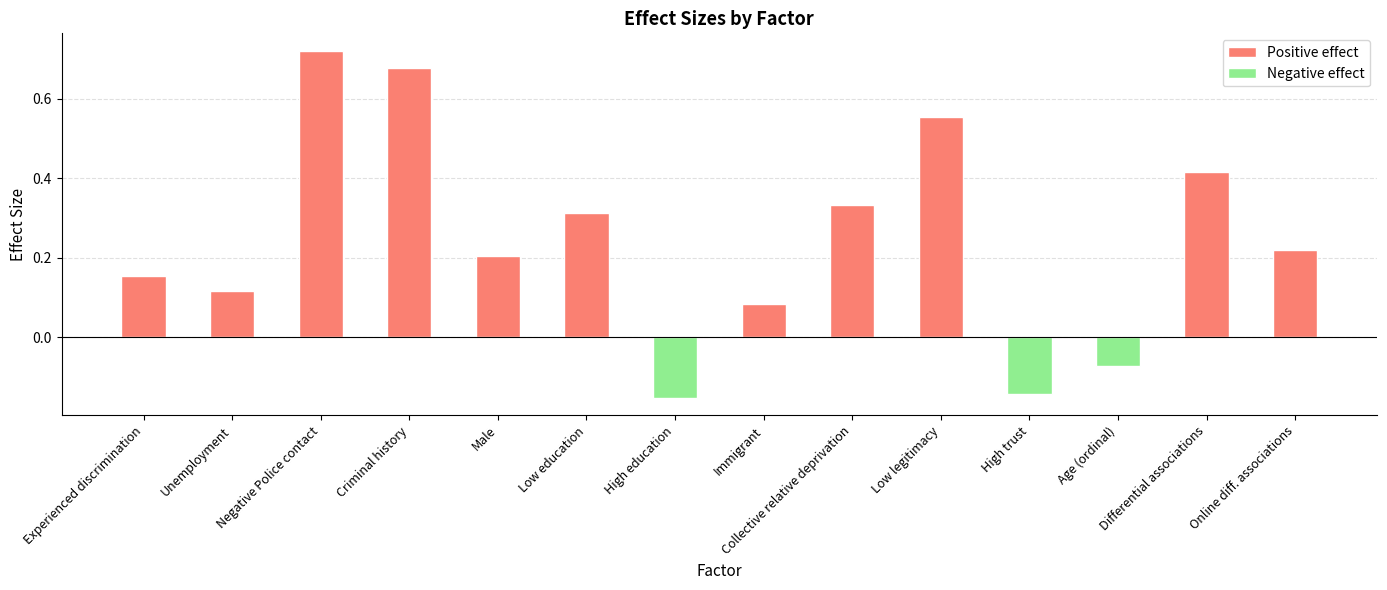

How many data points are above 0?

11